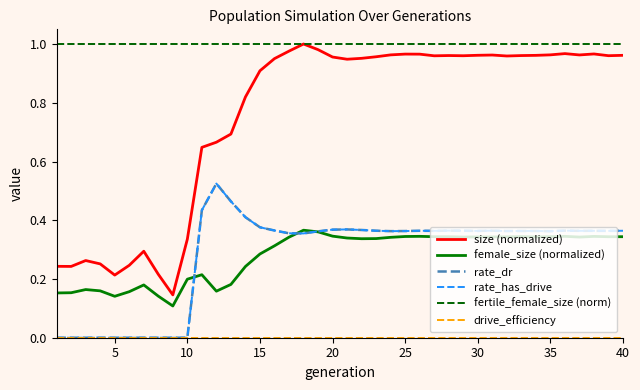

True or false: female_size (normalized) has more than 2 interior local peaks.

True